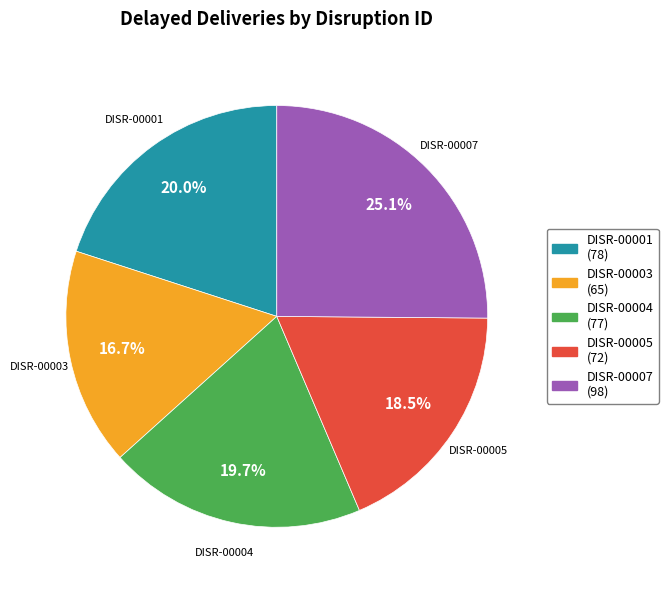

What percentage is the DISR-00003 slice, to the nearest percent?

17%